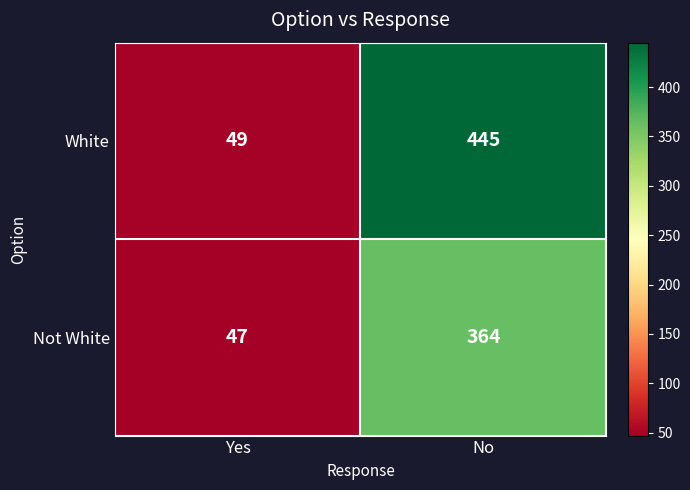

How many series are shown in this chart?

2